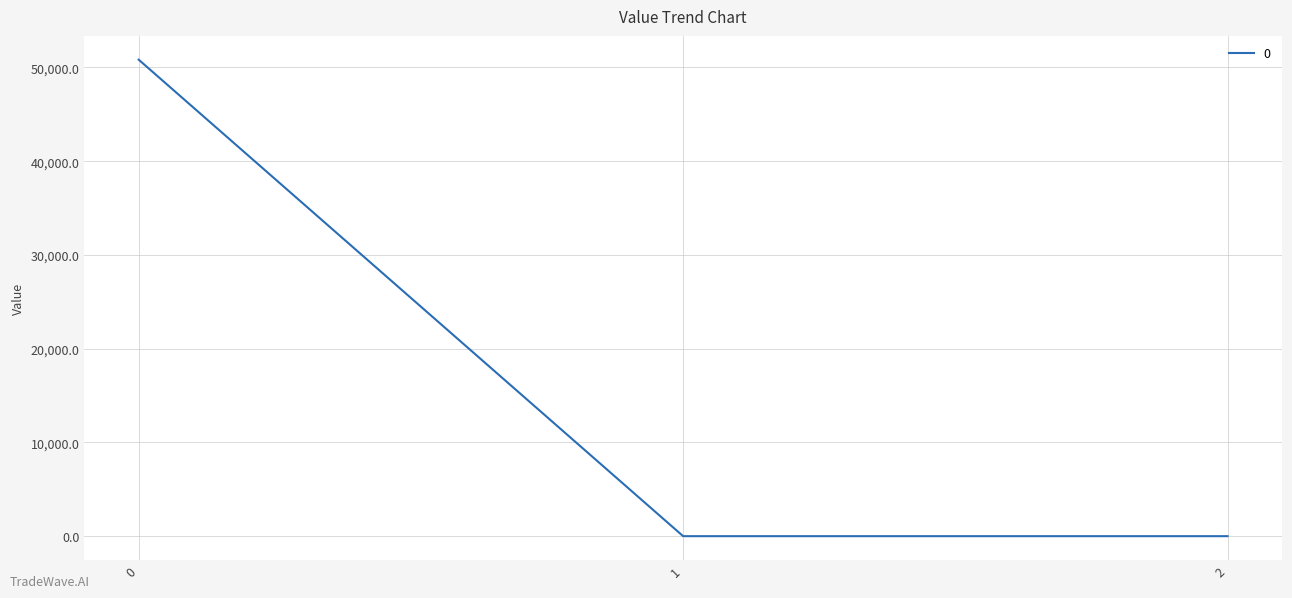

What is the maximum value shown in the chart?

50824.2